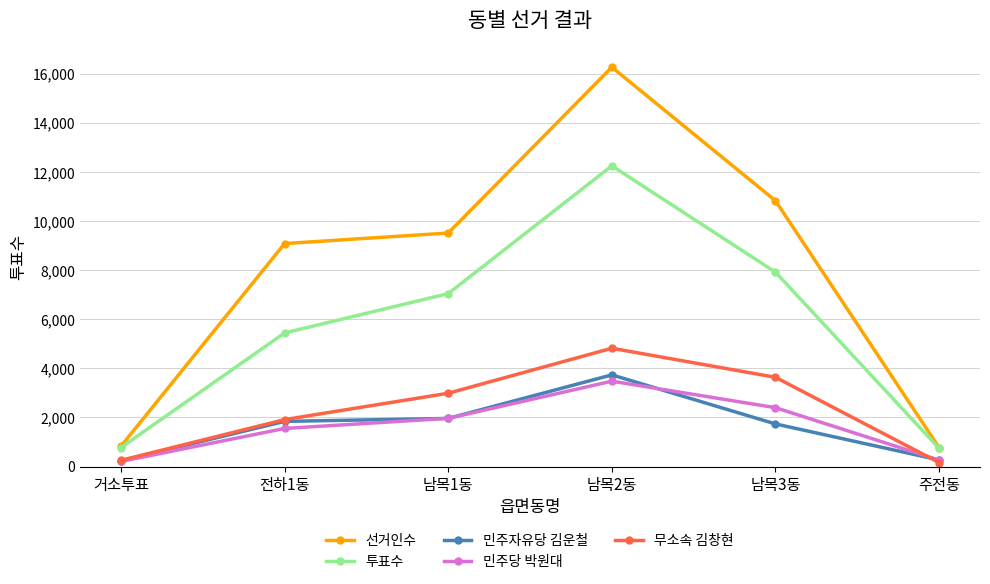

What is the label of the 6th point from the left?

주전동